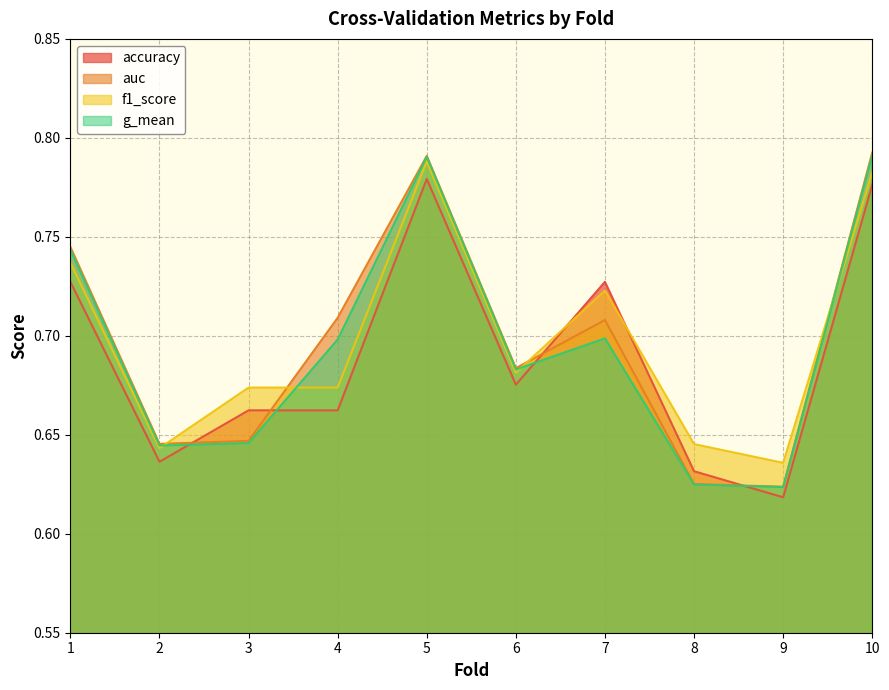

What are all the series names shown in the legend?

accuracy, auc, f1_score, g_mean